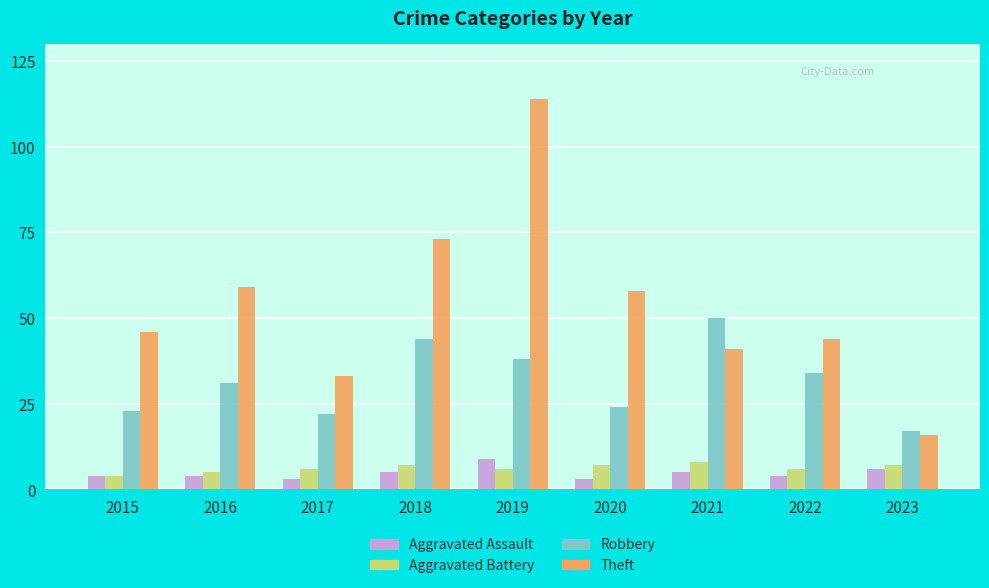

What is the value of the Theft bar at the 5th from the left?

114